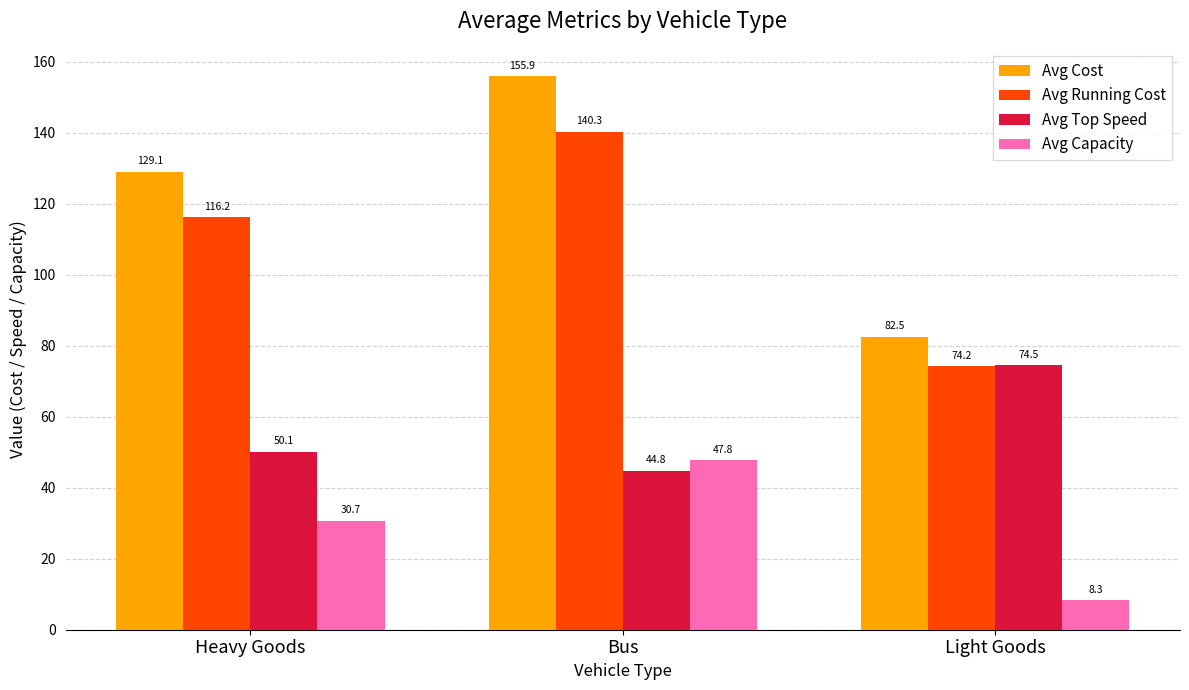

How many data points in Avg Top Speed are above 50?

2